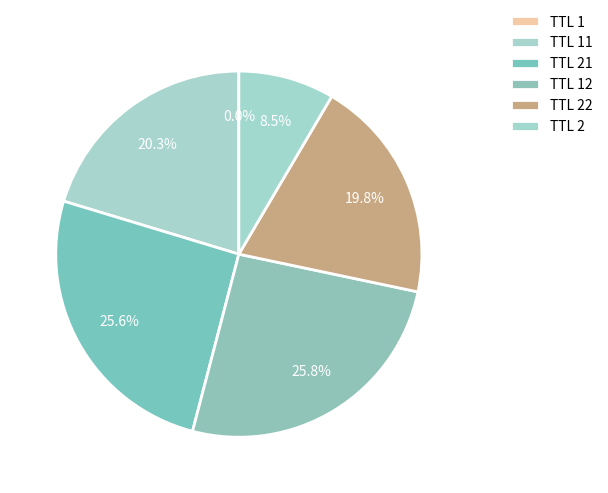

How many segments does this pie chart have?

6